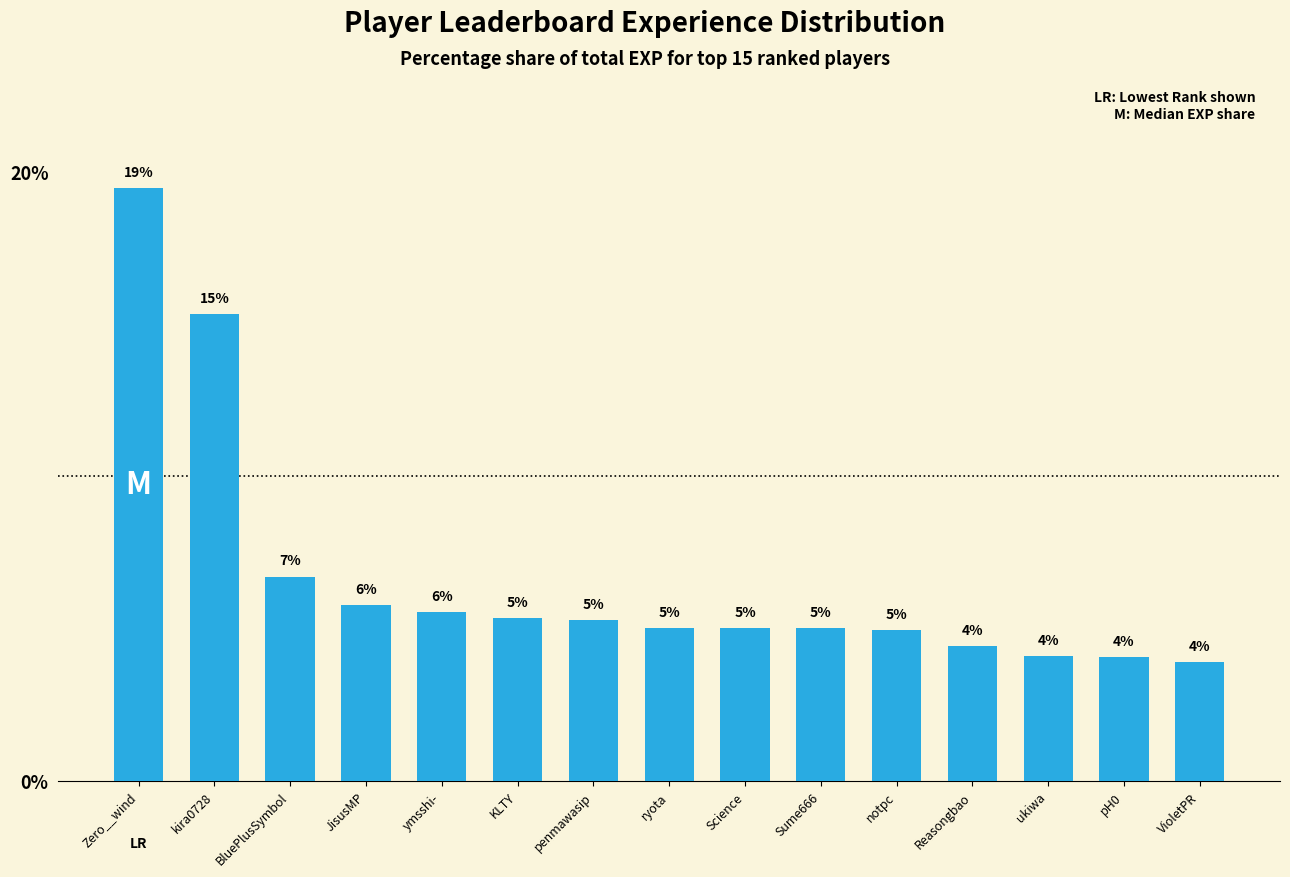

Which label corresponds to the largest value in the chart?

Zero__wind